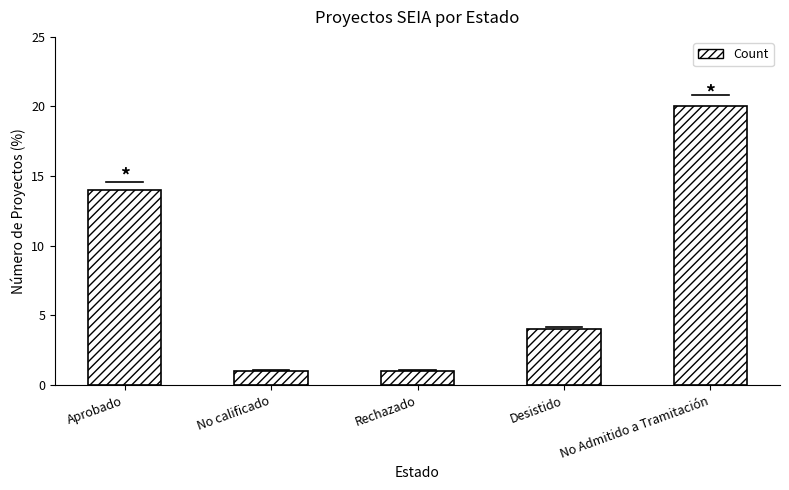

What is the maximum value shown in the chart?

20